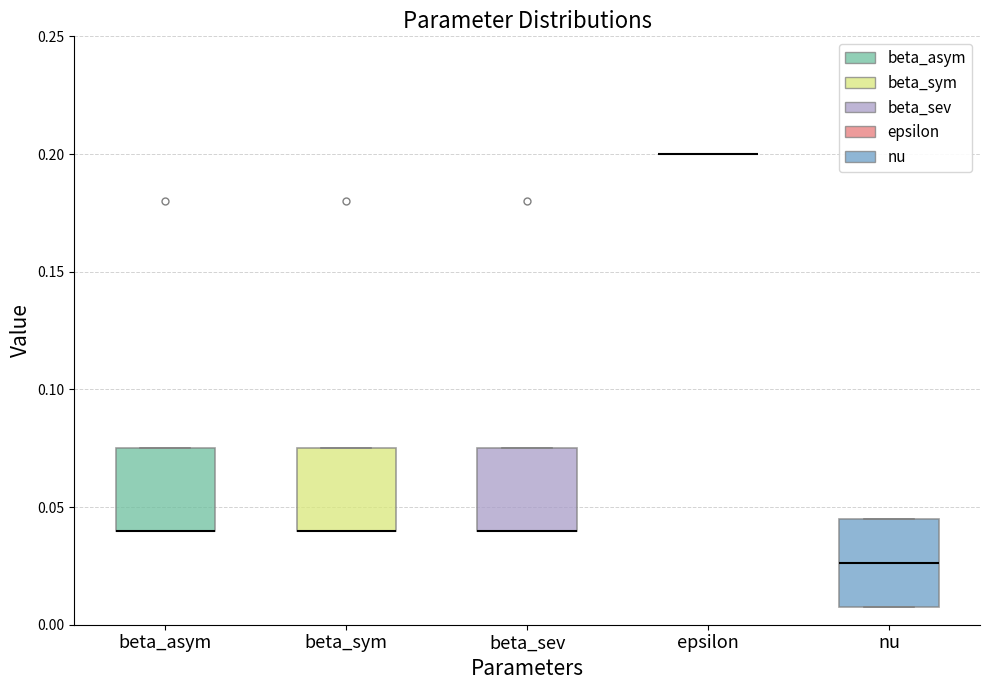

Reading left to right, transcribe this box plot: for each box, give where its median line is, the range the box spans, and where its two whiskers end, as read against the y-axis. The values are not printed on the chart, so give them approximately, as read against the axis.

beta_asym: median 0.040 (drawn on the box's lower edge), box 0.040 to 0.075, whiskers 0.040 to 0.075
beta_sym: median 0.040 (drawn on the box's lower edge), box 0.040 to 0.075, whiskers 0.040 to 0.075
beta_sev: median 0.040 (drawn on the box's lower edge), box 0.040 to 0.075, whiskers 0.040 to 0.075
epsilon: box collapsed to a line at 0.200, whiskers 0.200 to 0.200
nu: median 0.025, box 0.010 to 0.045, whiskers 0.010 to 0.045